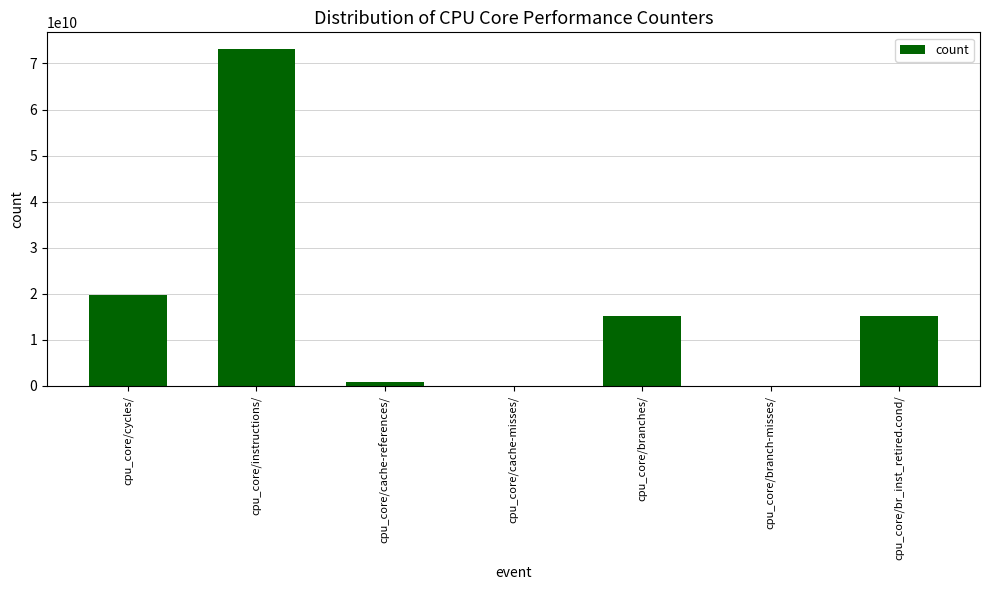

At which category does the chart reach its peak across all series?

cpu_core/instructions/